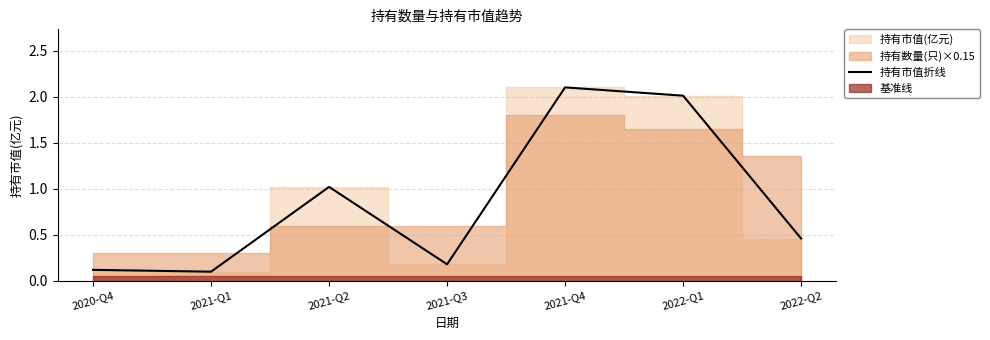

What is the maximum value for 持有市值折线?

2.1